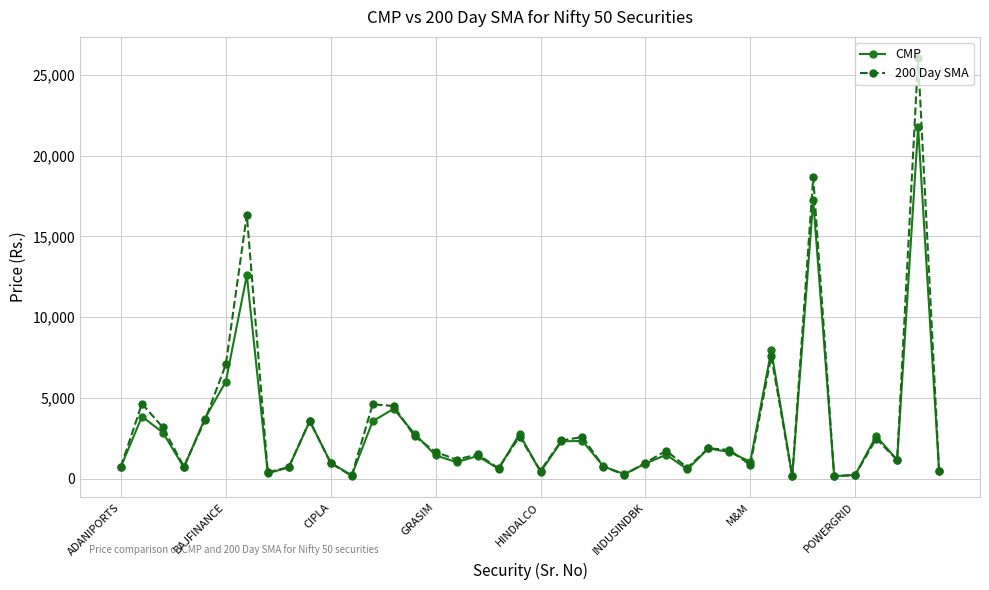

What are all the series names shown in the legend?

CMP, 200 Day SMA